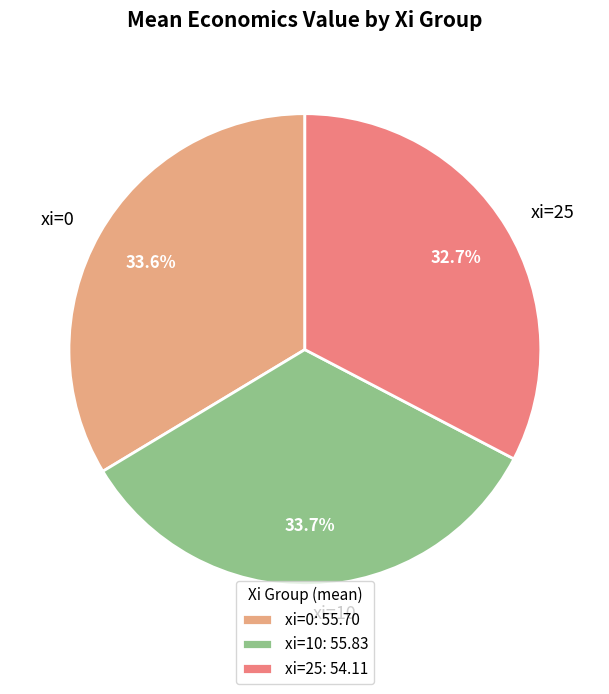

Count the number of slices in the pie.

3